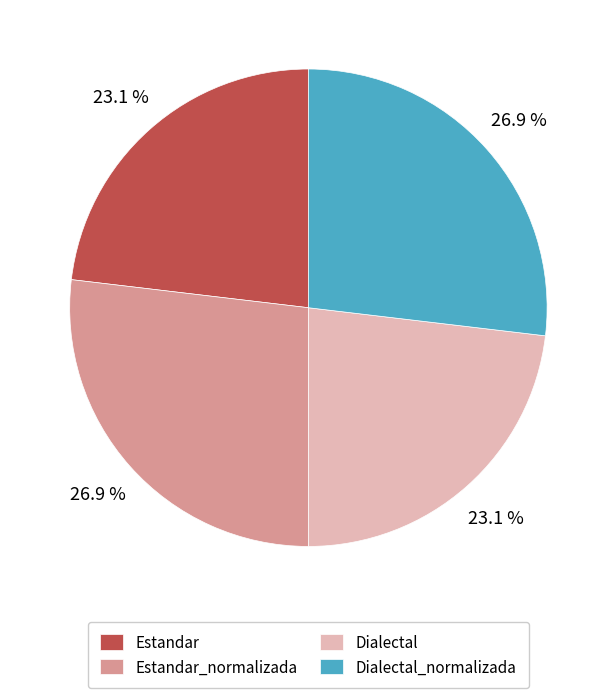

Combined, do Dialectal and Estandar account for over 50%?

No